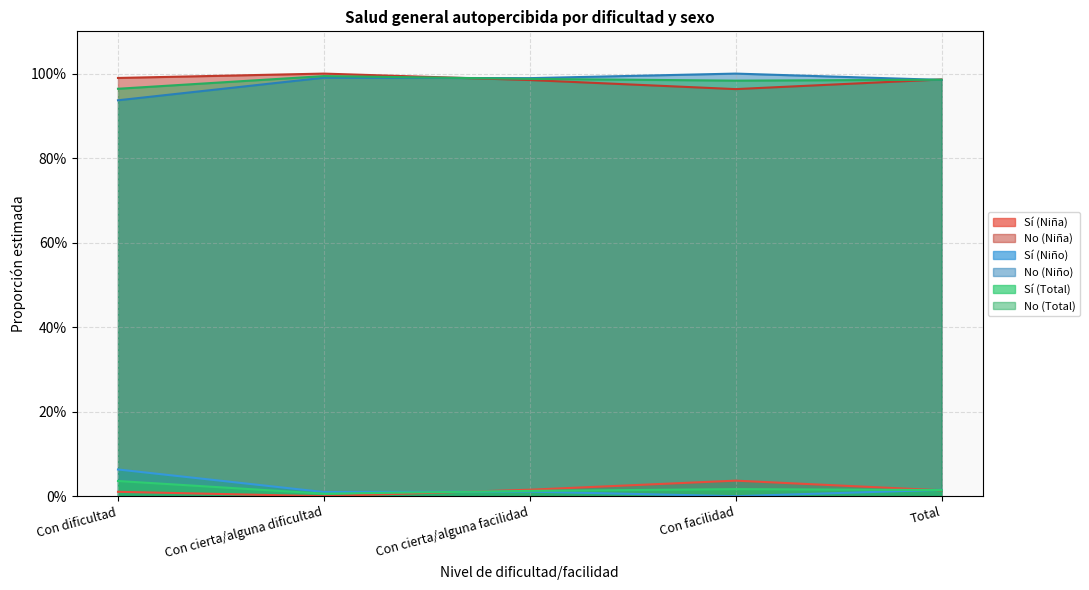

What is the greatest value displayed?

1.0